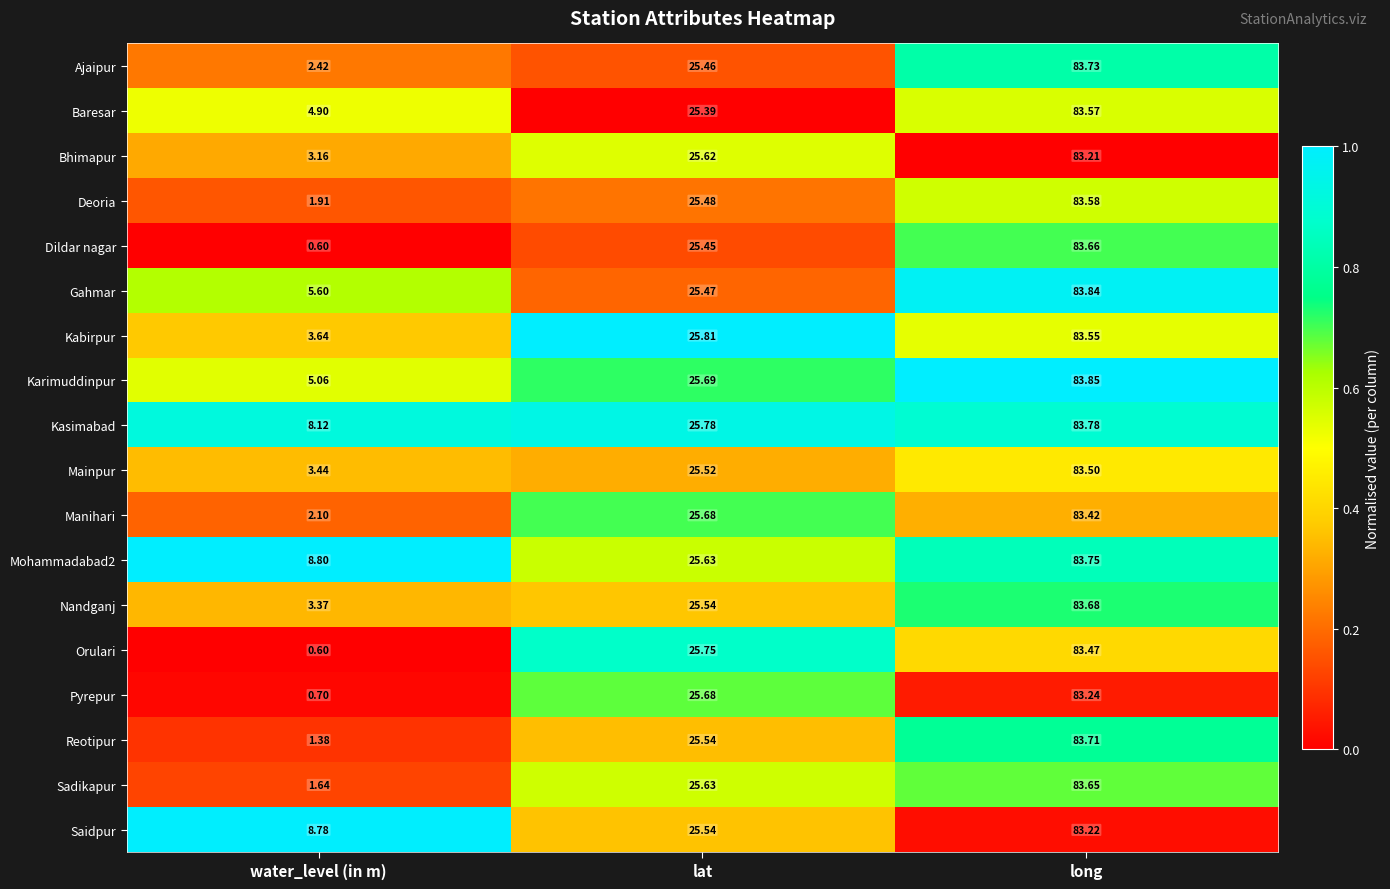

At which category is the sum across all series the highest?

long